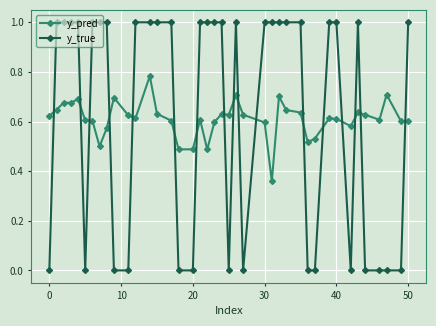

In y_pred, how many points are higher than both neighbors (excluding endpoints)?

10